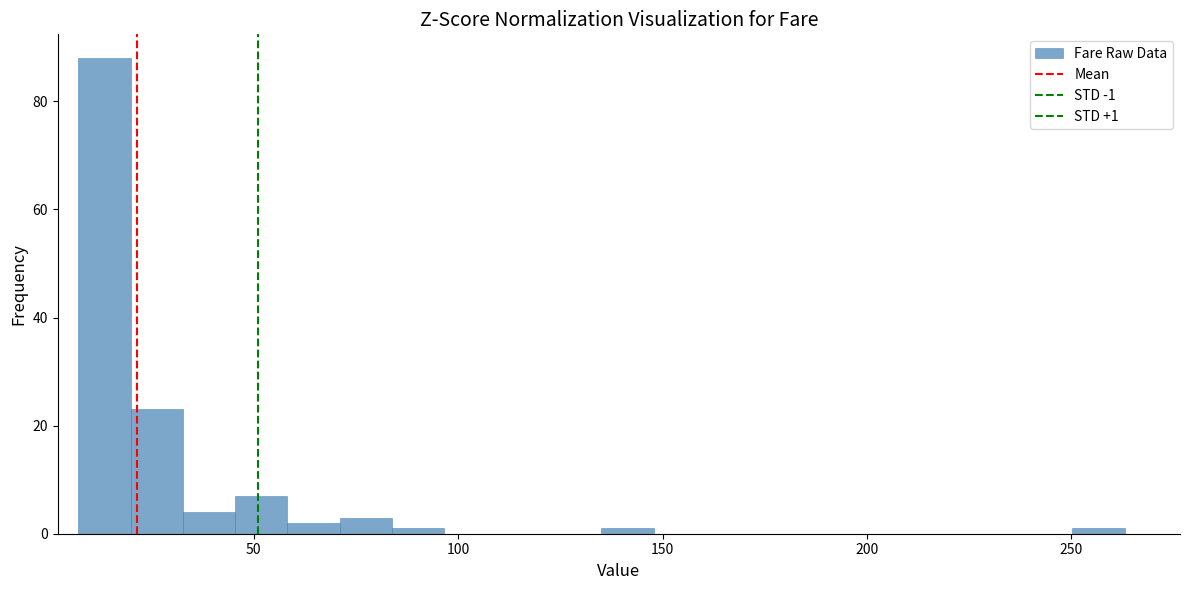

Around what value on the x-axis is the tallest bar? Give the approximate position of its centre, as read against the axis.

15